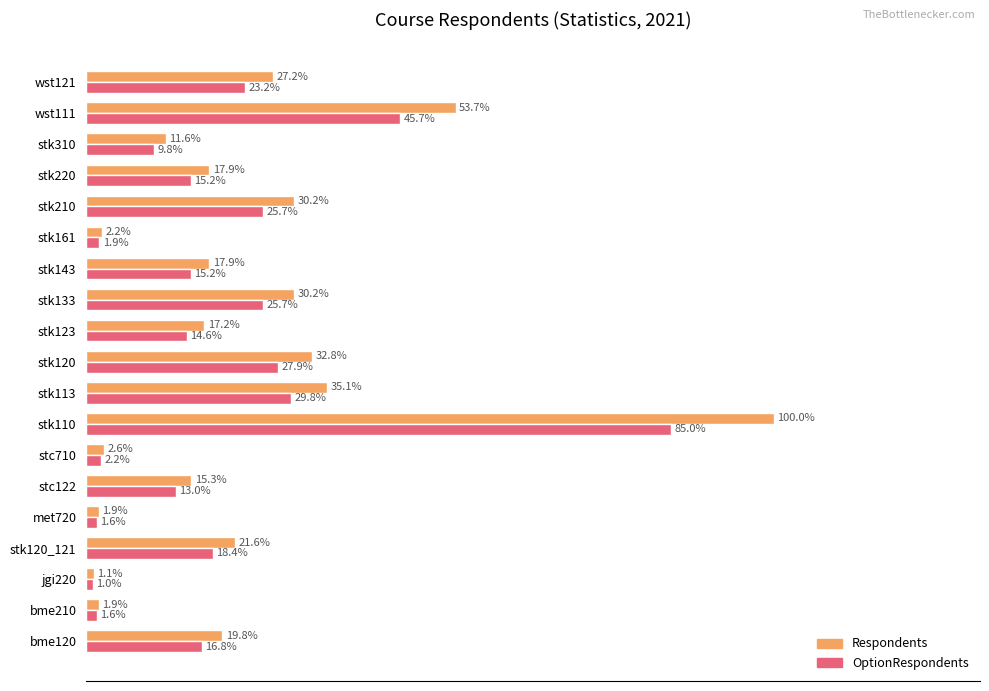

Which series has the largest total across all categories?

Respondents